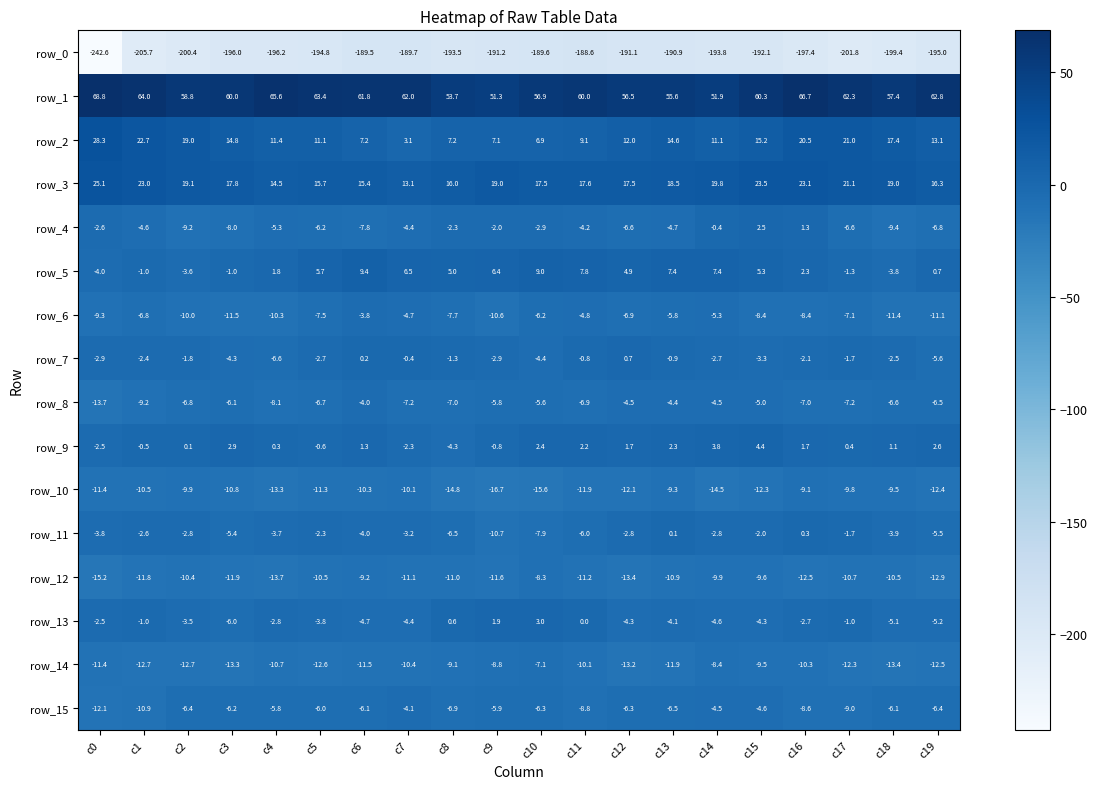

What is the difference between the highest and lowest values at c7?

251.7